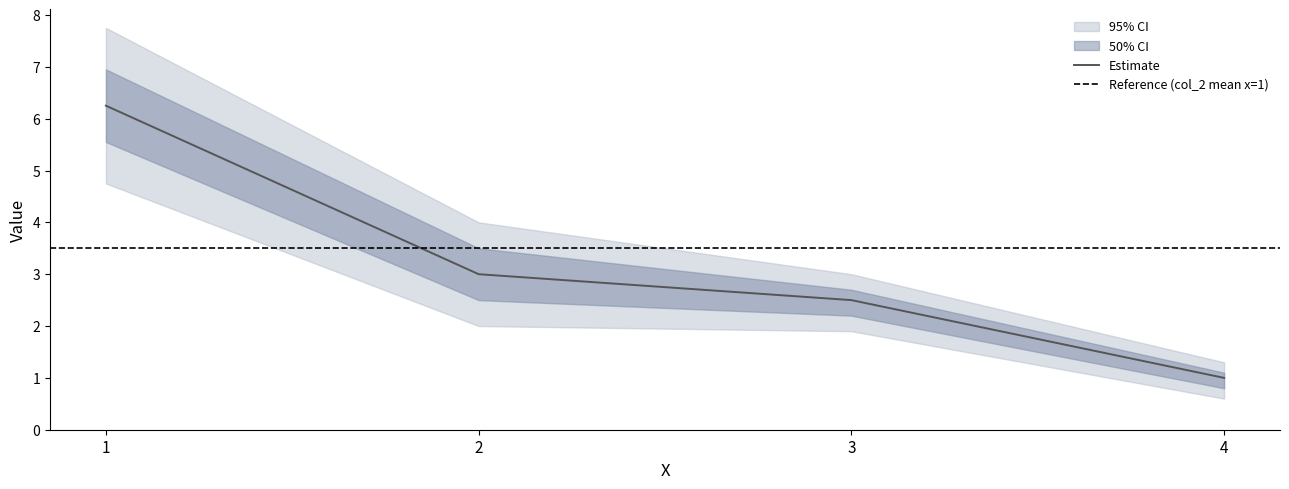

Rank the categories by Estimate value from highest to lowest.

1, 2, 3, 4